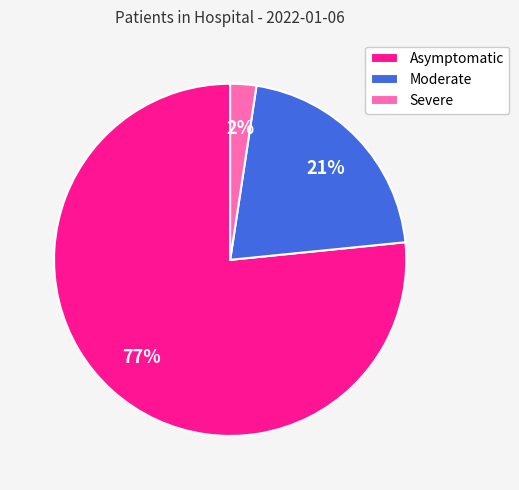

Count the number of slices in the pie.

3